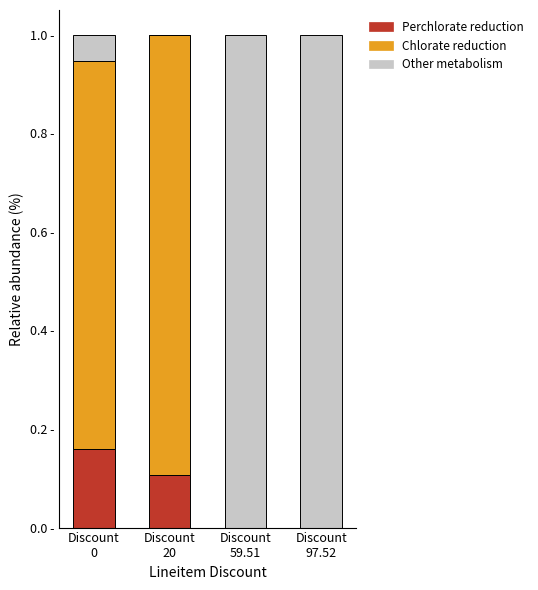

Which series changed the most between Discount
0 and Discount
97.52?

Other metabolism